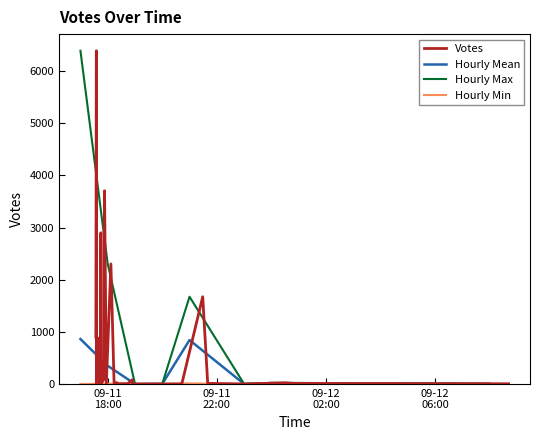

What is the label of the 20th point from the right?

2019-09-11 17:57